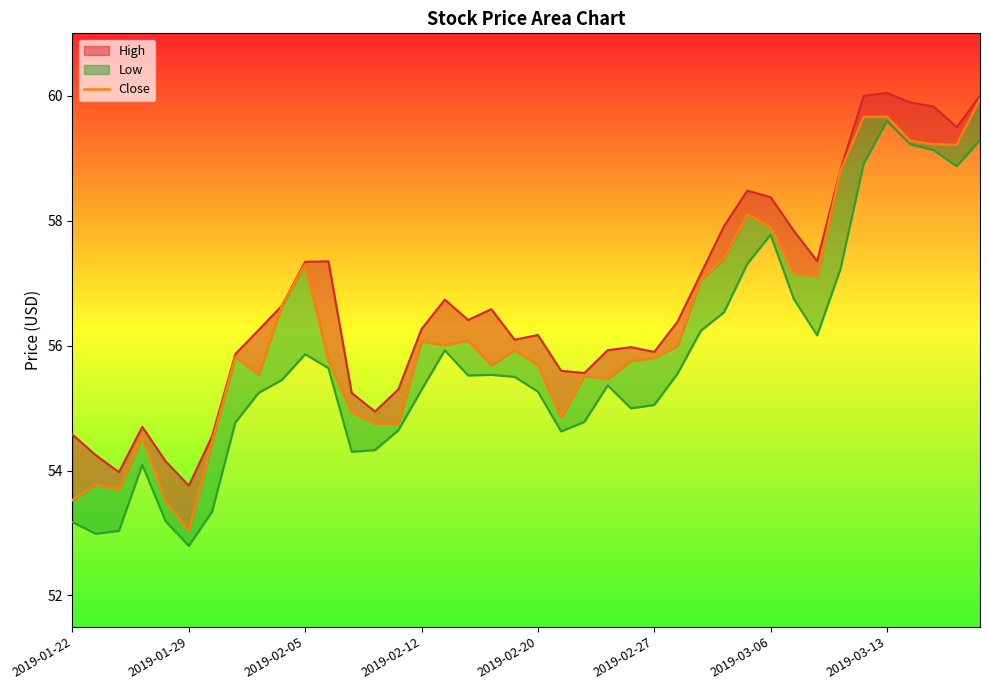

What is the value of the 34th point from the left?

58.8